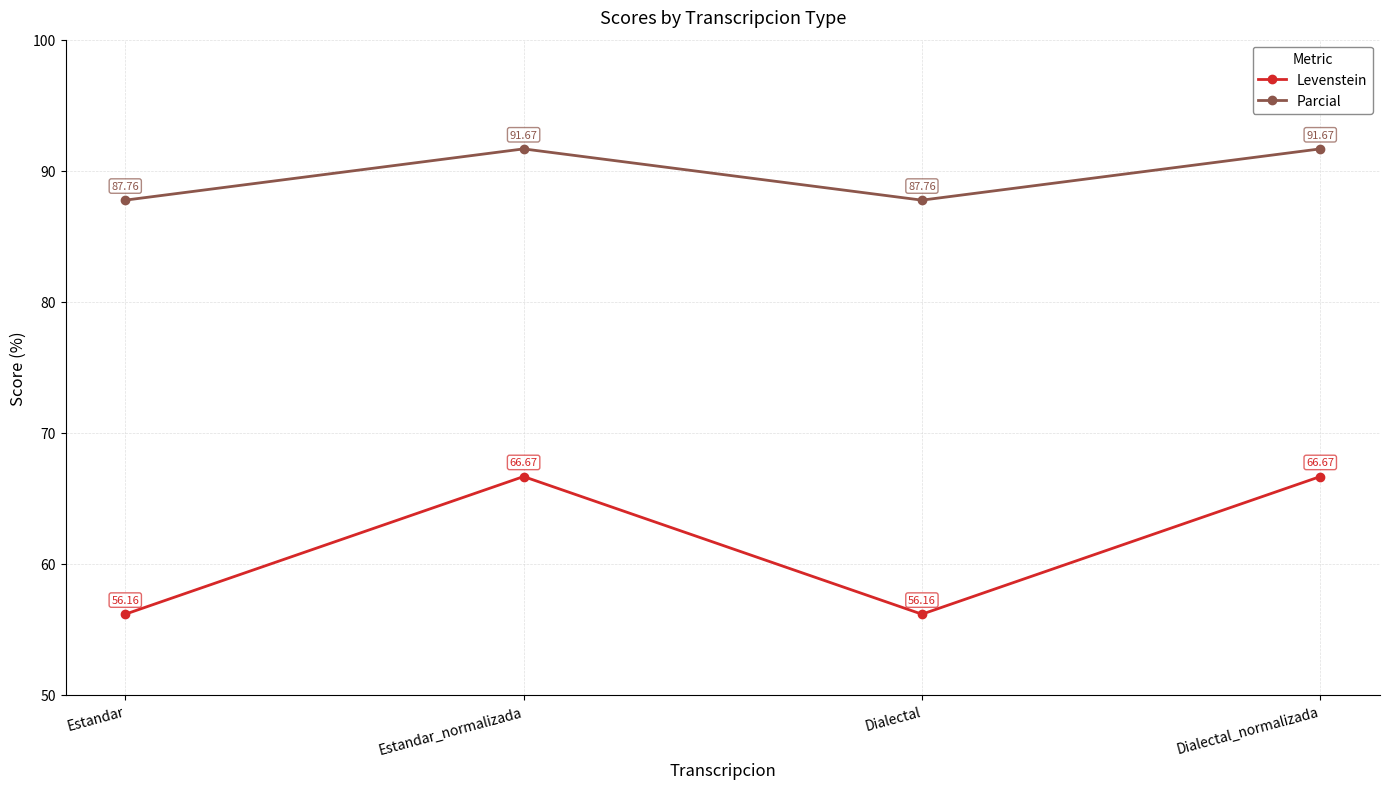

Count the Parcial values in the range 87 to 91.

2